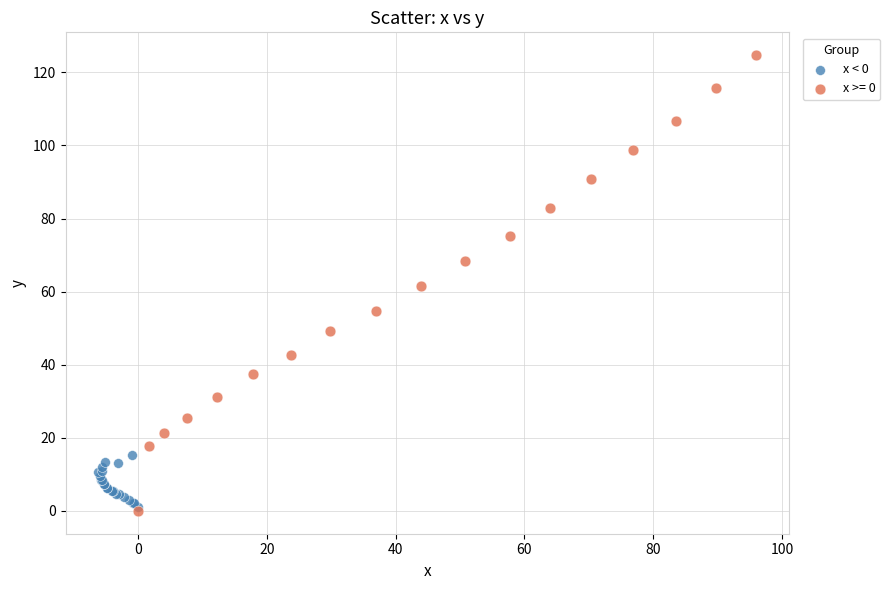

Which series has the widest spread of Y values?

x >= 0